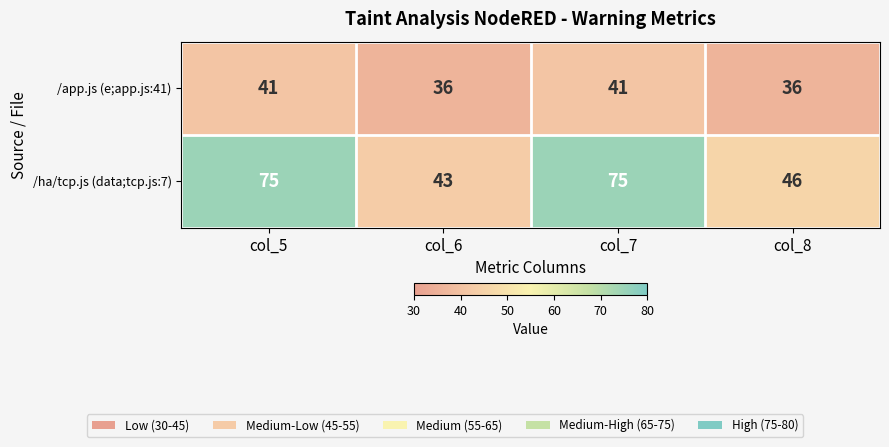

What is the difference between the maximum and minimum values in the /app.js (e;app.js:41) series?

5